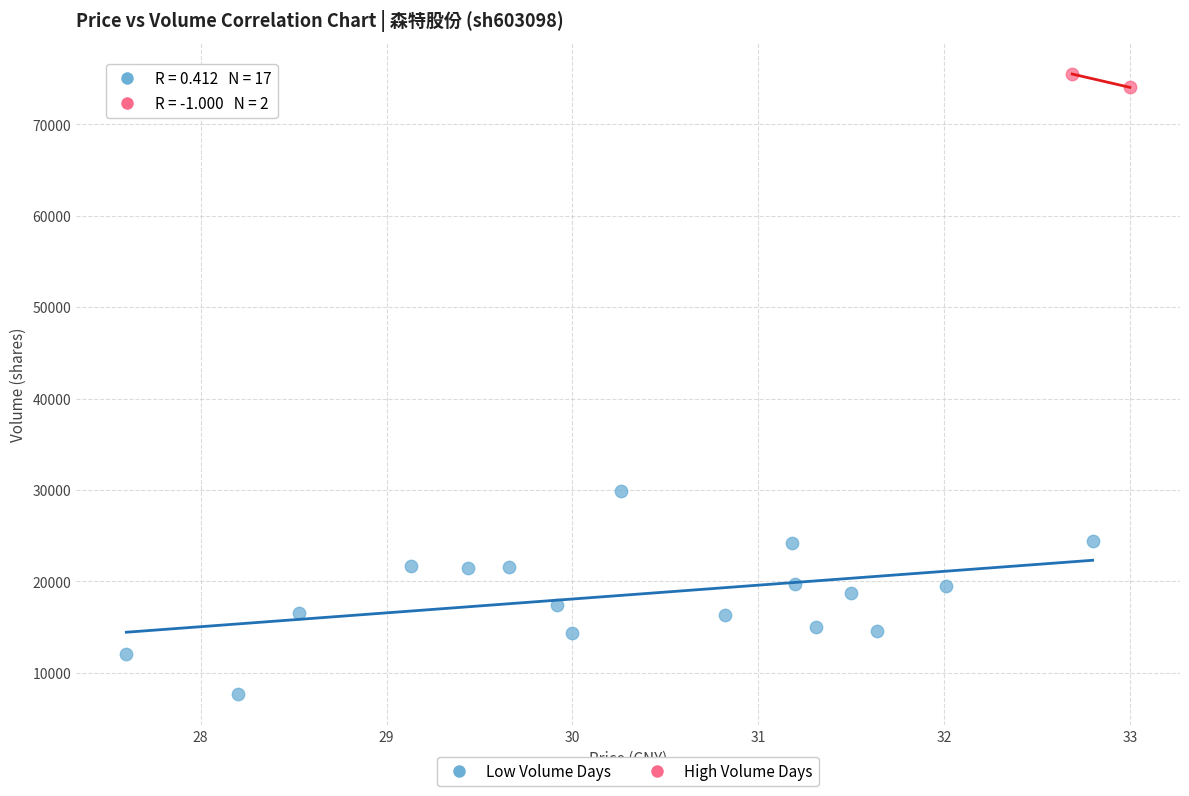

What are all the series names shown in the legend?

Low Volume Days, High Volume Days